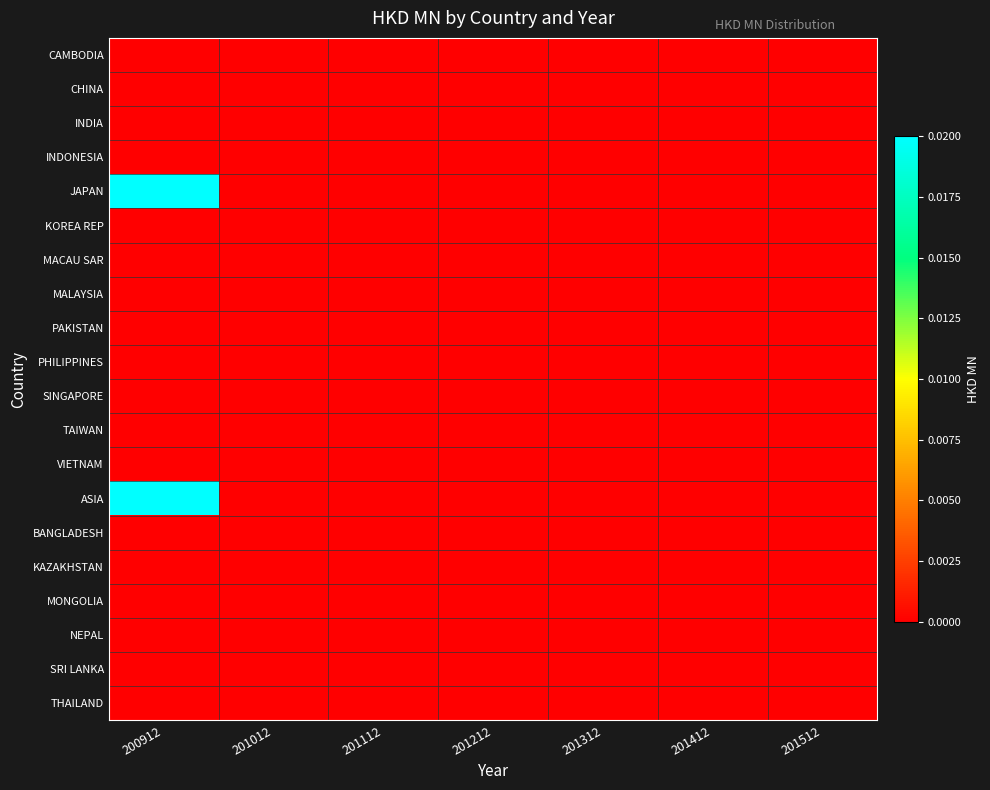

How many data points does each series have?

7